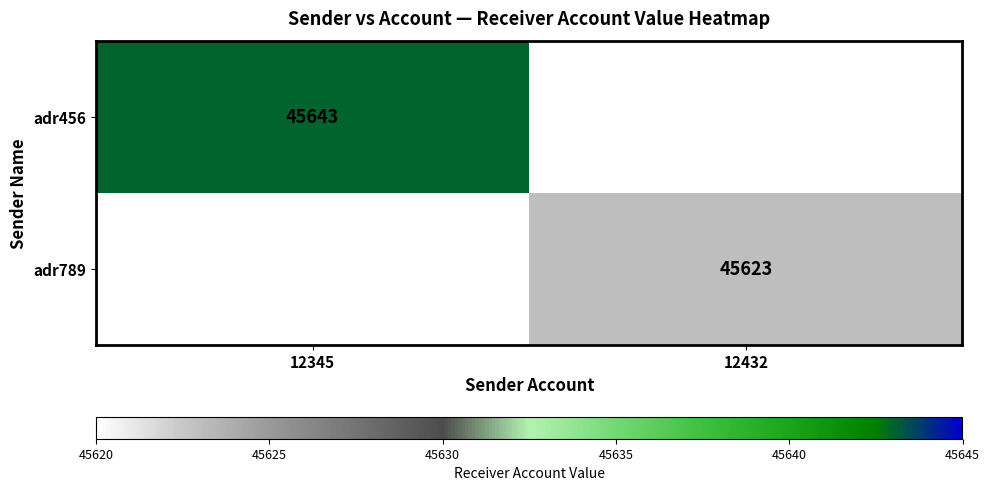

The value of adr456 at 12345 is 12101. True or false?

False